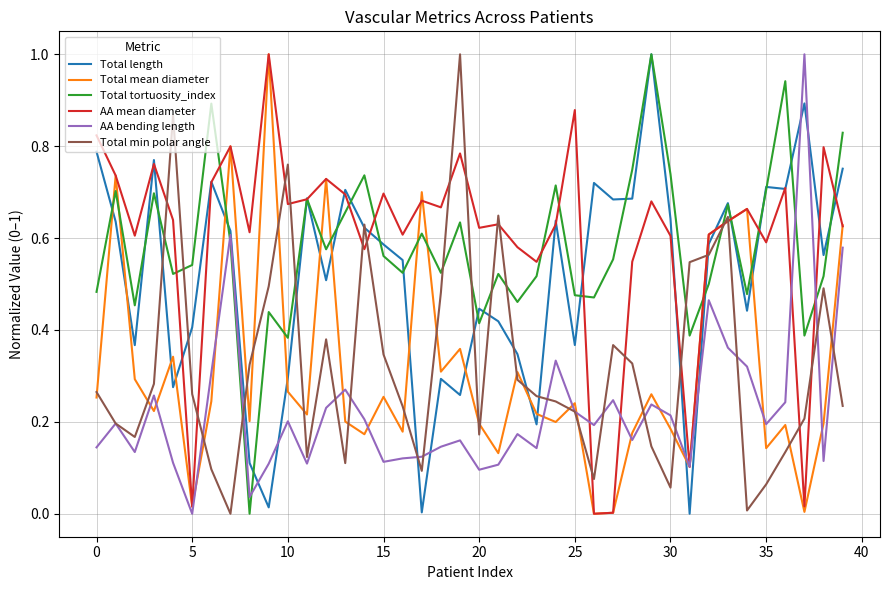

How many times do Total tortuosity_index and Total min polar angle cross each other?

10